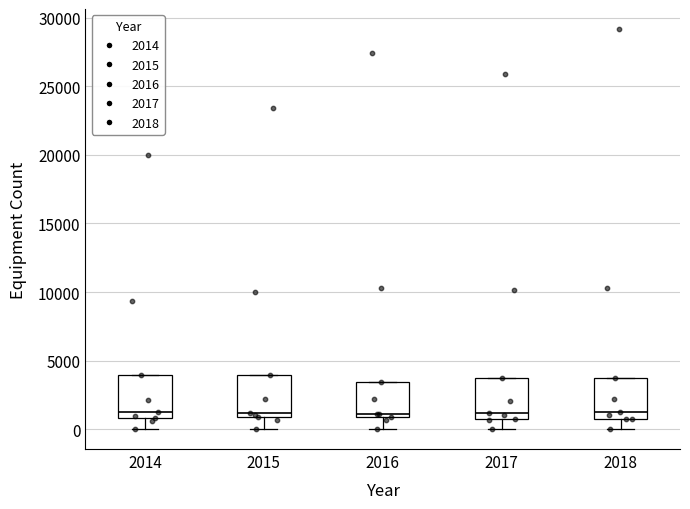

Reading left to right, read every box against the y-axis: the position of its median line, the range the box covers, and the ends of its whiskers. The values are not printed on the chart, so give them approximately, as read against the axis.

2014: median 1000 (just above the box's lower edge), box 1000 to 4000, whiskers 0 to 4000
2015: median 1000 (just above the box's lower edge), box 1000 to 4000, whiskers 0 to 4000
2016: median 1000 (just above the box's lower edge), box 1000 to 3500, whiskers 0 to 3500
2017: median 1000, box 500 to 4000, whiskers 0 to 4000
2018: median 1500, box 1000 to 4000, whiskers 0 to 4000